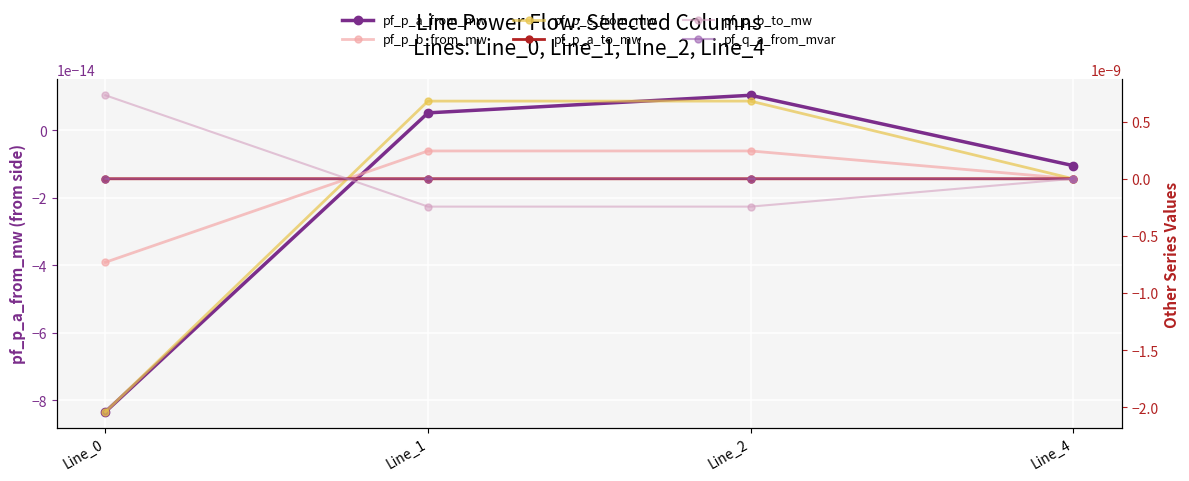

Which series has the largest total across all categories?

pf_p_b_to_mw